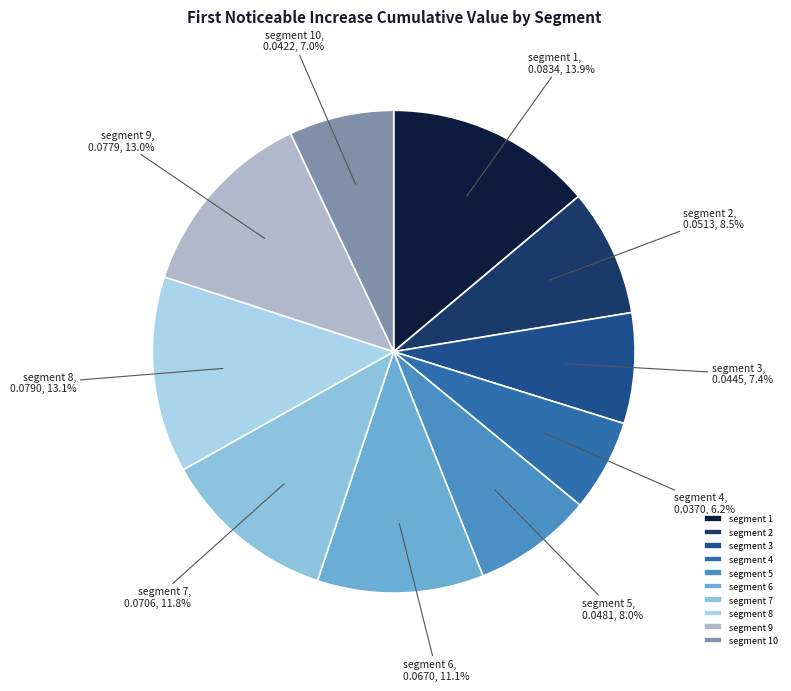

What percentage is the segment 3 slice, to the nearest percent?

7%